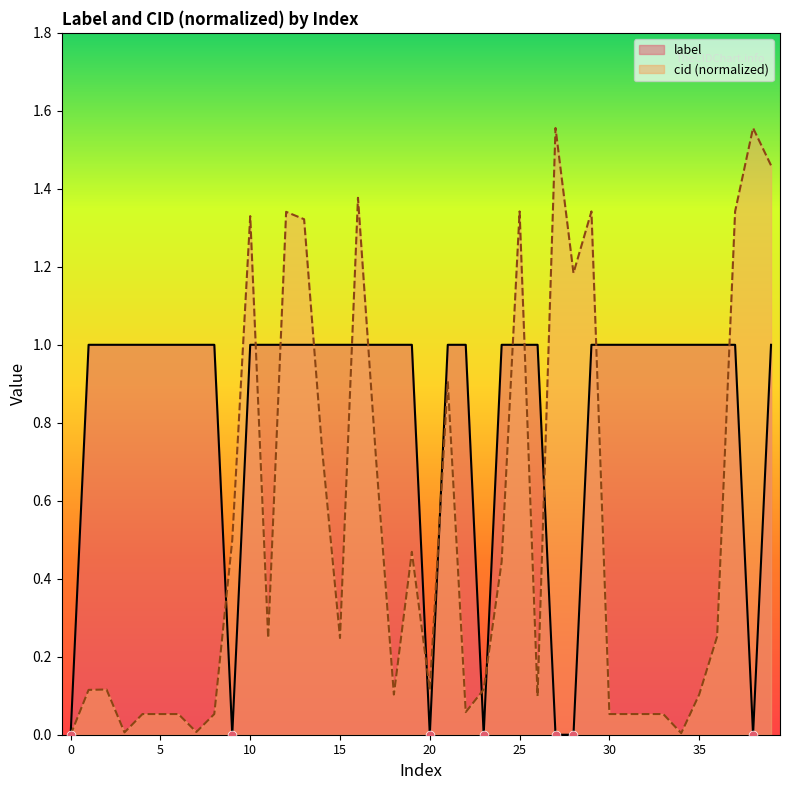

What are all the series names shown in the legend?

label, cid (normalized)